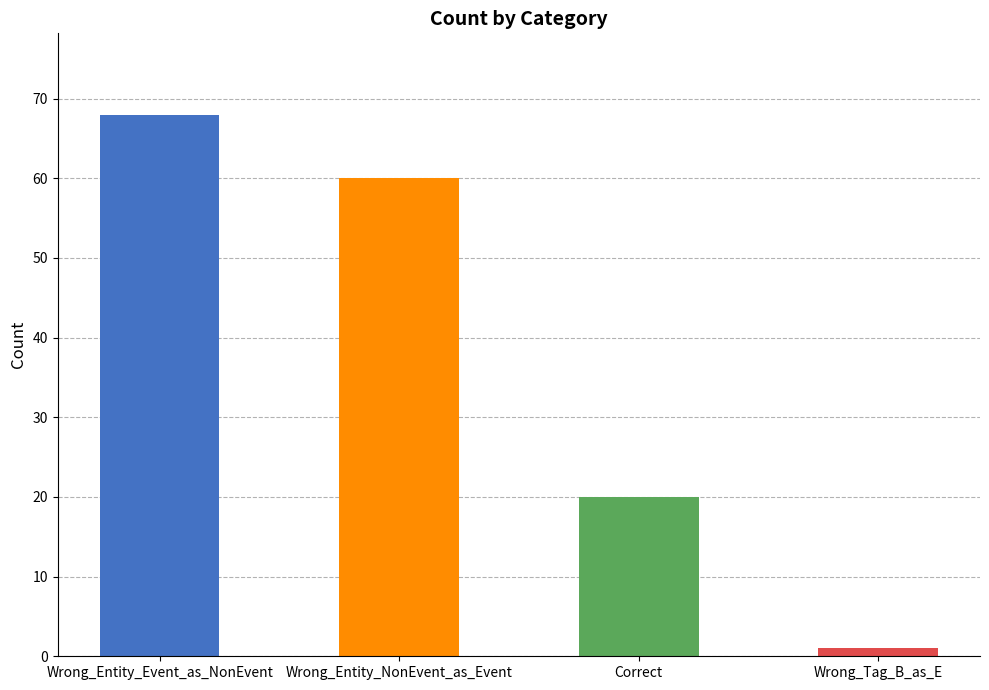

The value at Wrong_Entity_Event_as_NonEvent is 68. True or false?

True